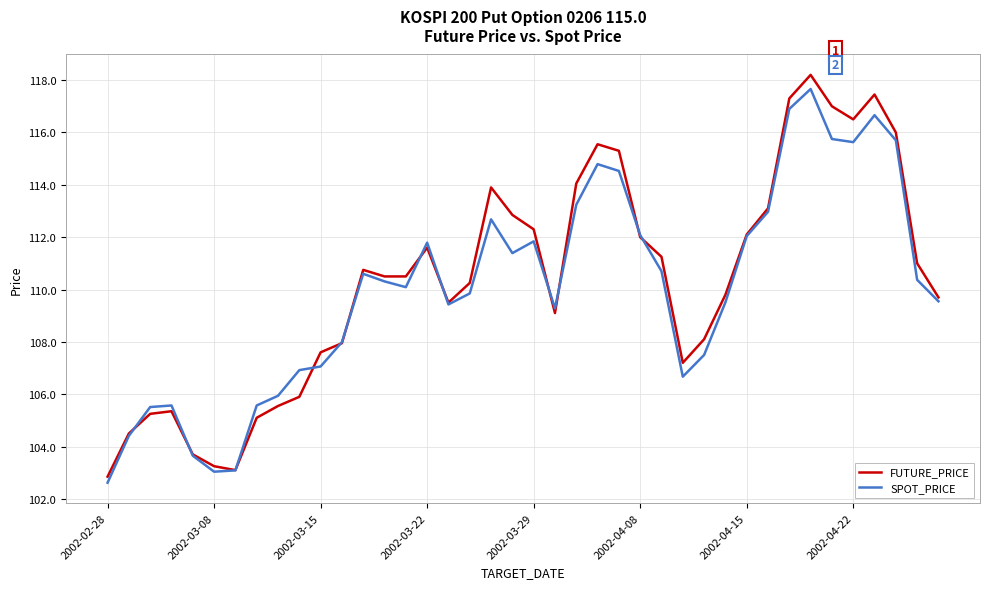

How many series are shown in this chart?

2